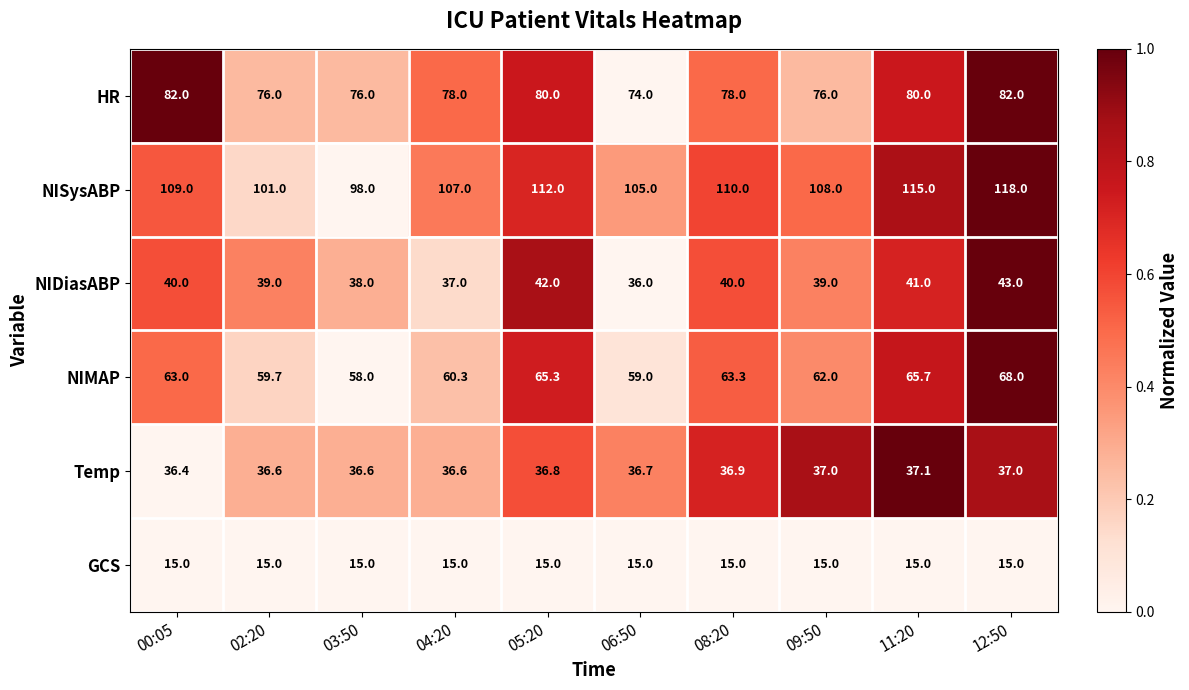

What is the average value of the NIMAP series?

62.4